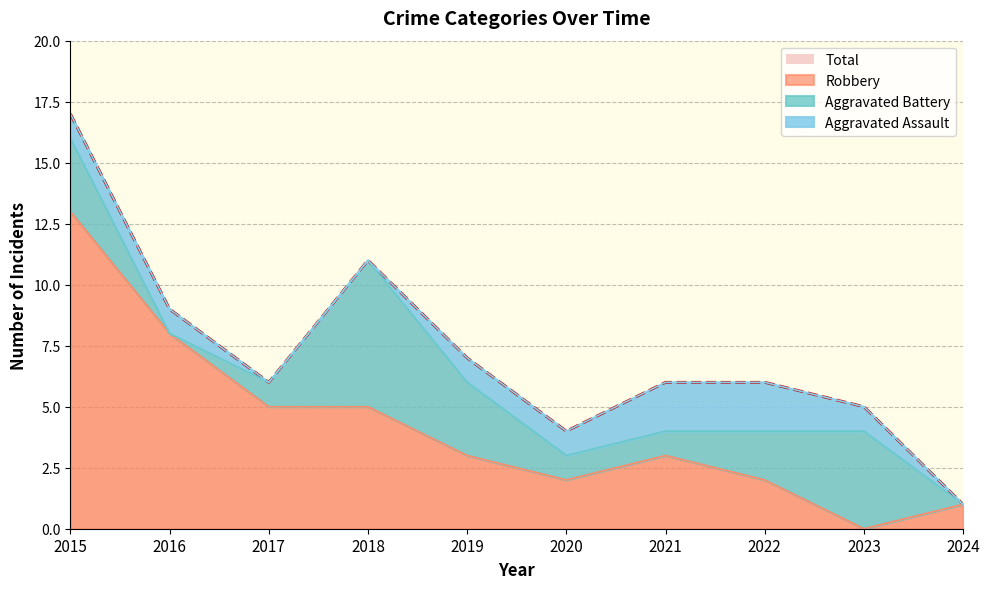

How many data points in Total are above 6?

4